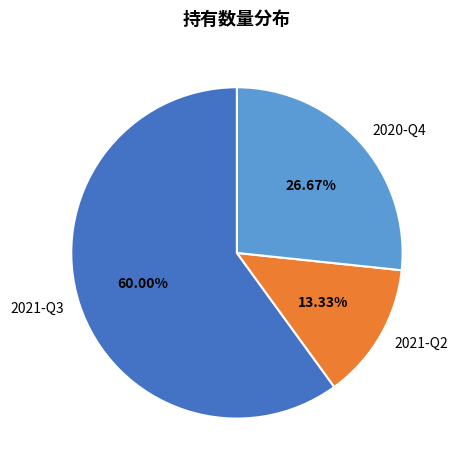

To the nearest percent, what percentage of the pie is 2021-Q2?

13%